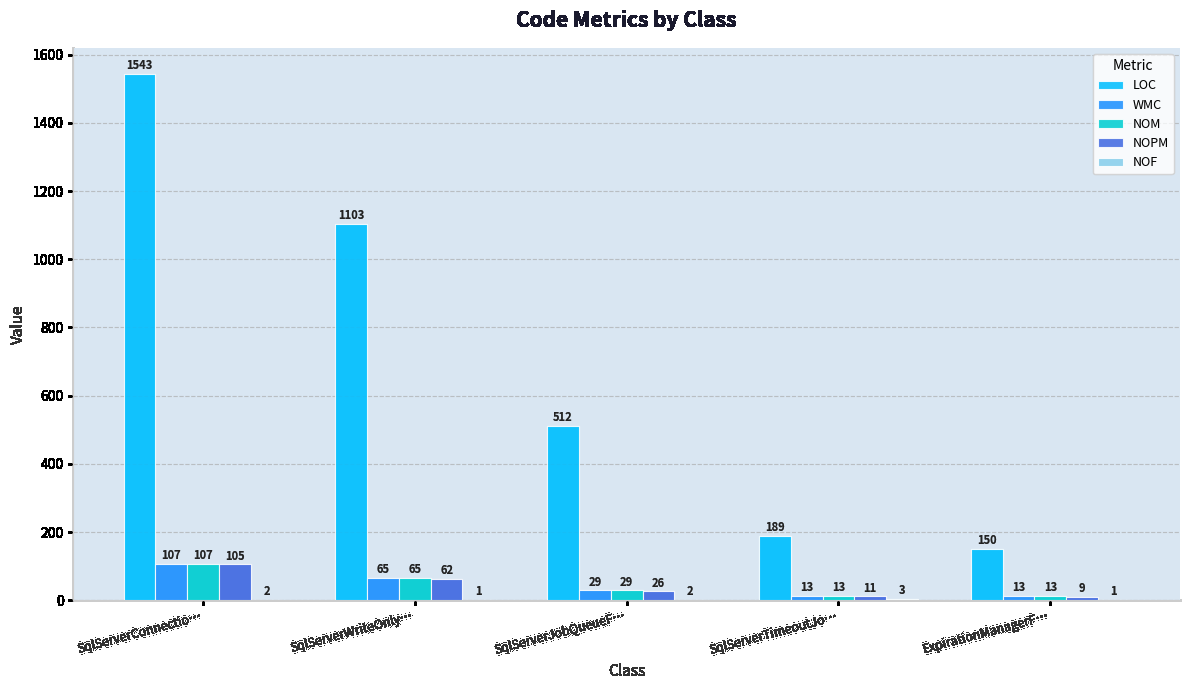

The value of NOPM at ExpirationManagerF… is 9. True or false?

True